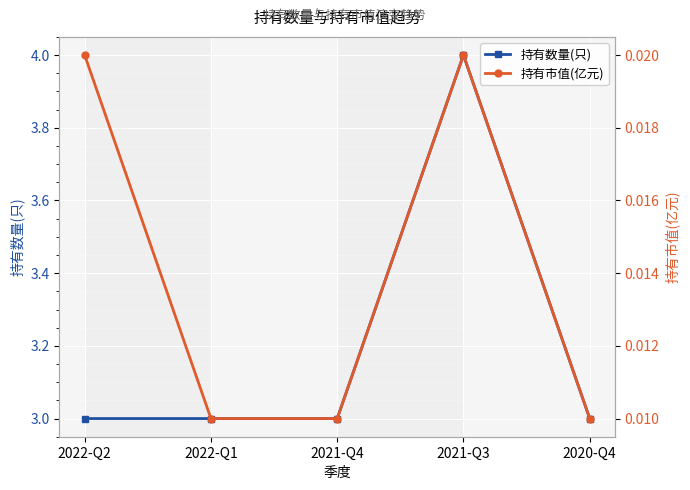

What is the total value across all series at 2022-Q2?

3.0